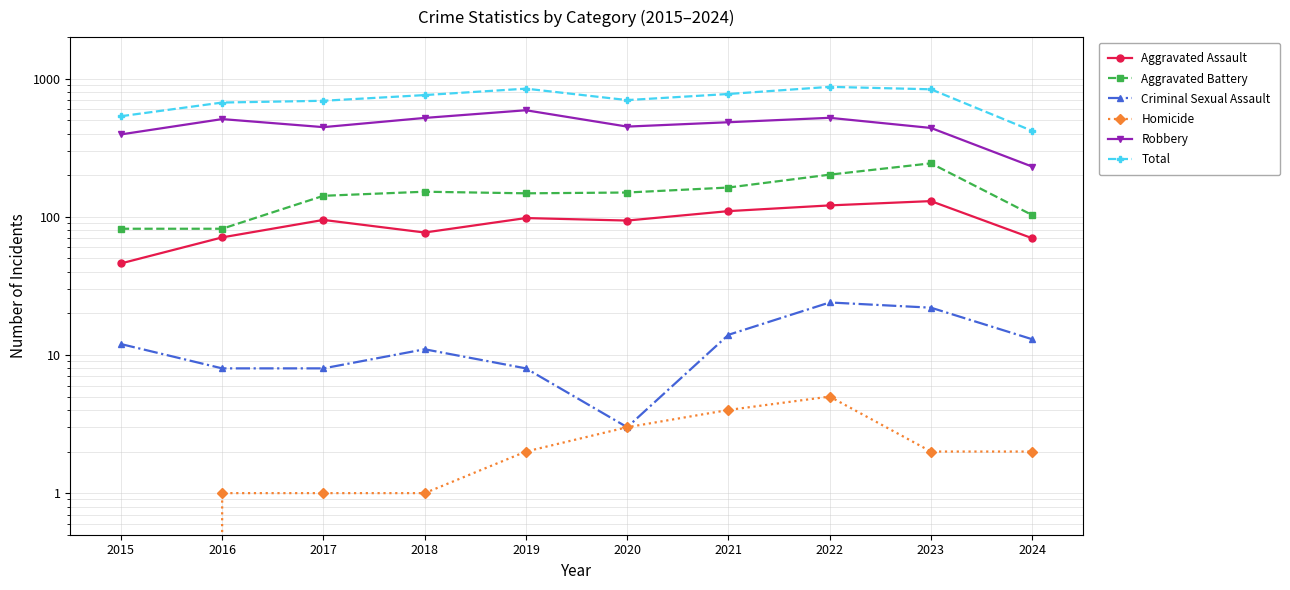

The value of Homicide at 2015 is 0. True or false?

True